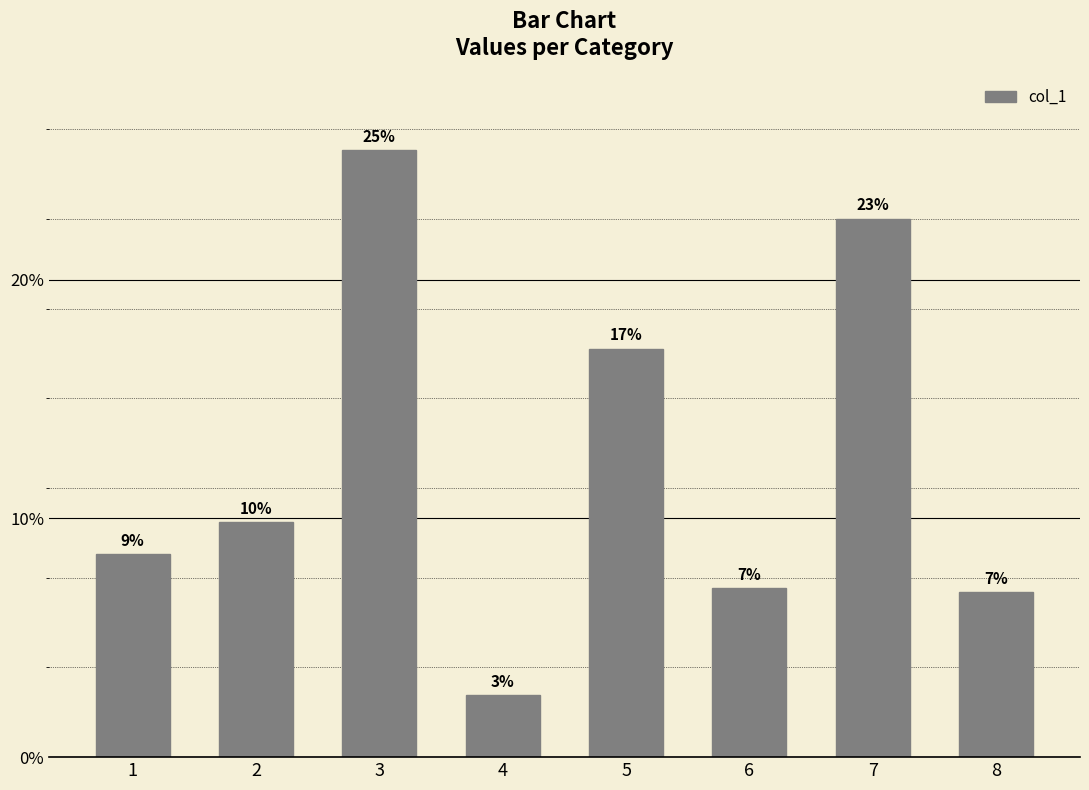

Are the bars horizontal?

No